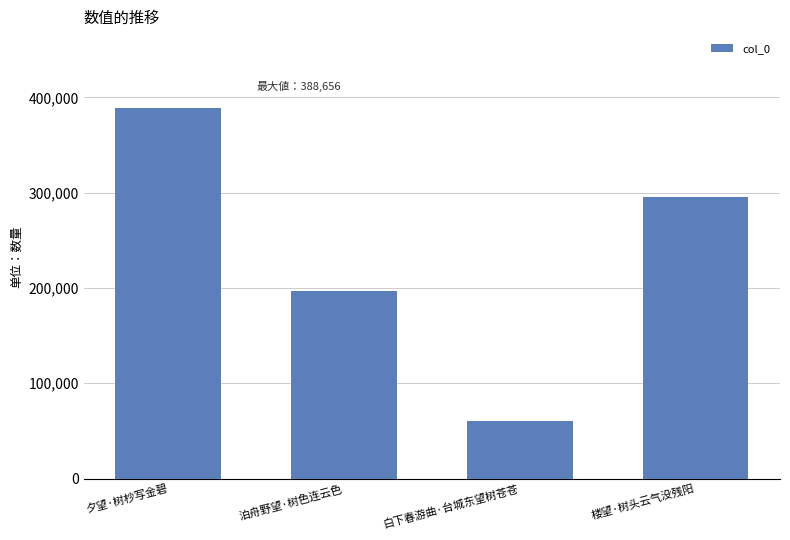

List the labels in order of value, largest first.

夕望·树杪写金碧, 楼望·树头云气没残阳, 泊舟野望·树色连云色, 白下春游曲·台城东望树苍苍